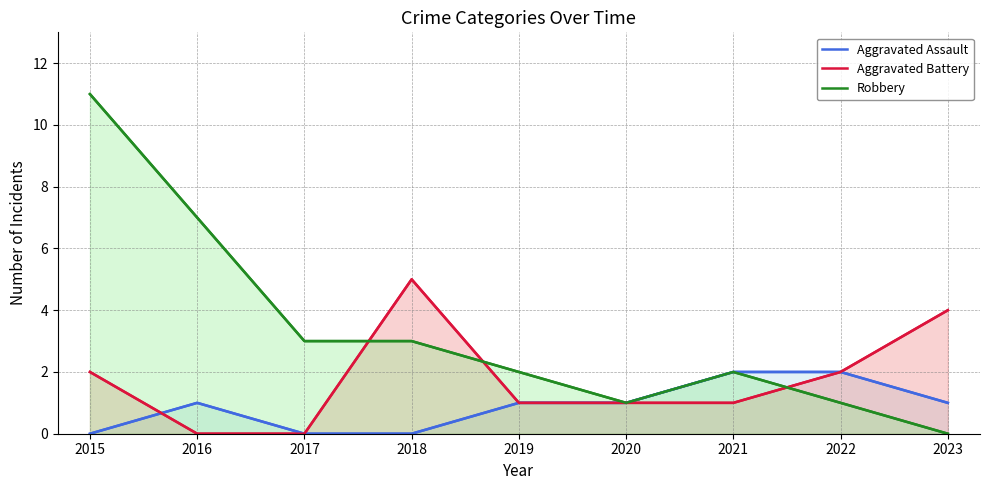

Reading left to right, what are all the values shown in this chart?

Aggravated Assault: 2015=0	2016=1	2017=0	2018=0	2019=1	2020=1	2021=2	2022=2	2023=1
Aggravated Battery: 2015=2	2016=0	2017=0	2018=5	2019=1	2020=1	2021=1	2022=2	2023=4
Robbery: 2015=11	2016=7	2017=3	2018=3	2019=2	2020=1	2021=2	2022=1	2023=0